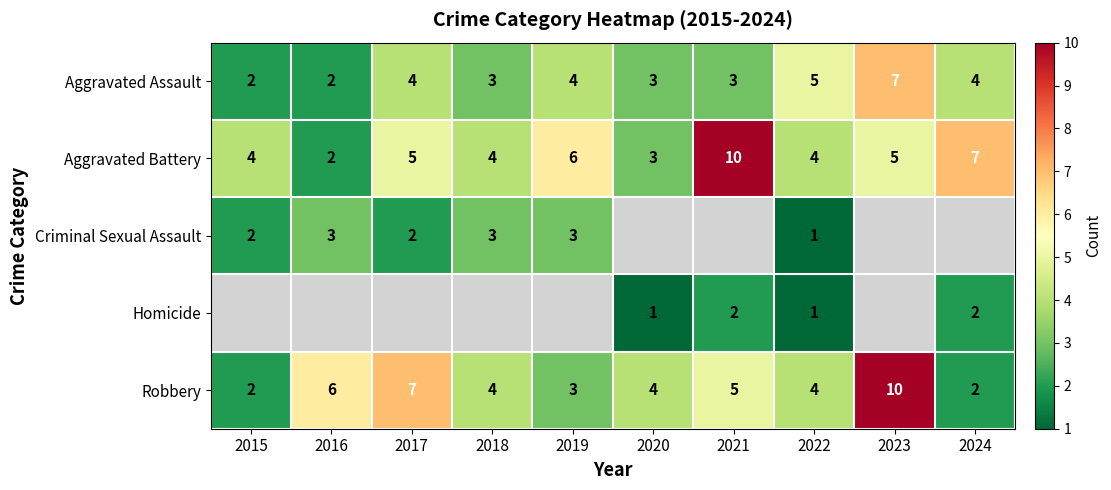

The Homicide series shows 1 at 2022. True or false?

True